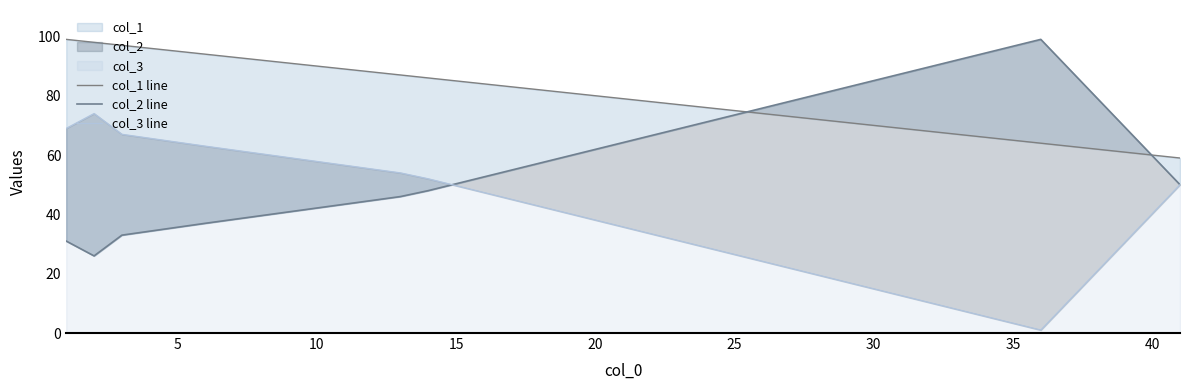

True or false: col_2 line and col_3 line cross at least once.

True